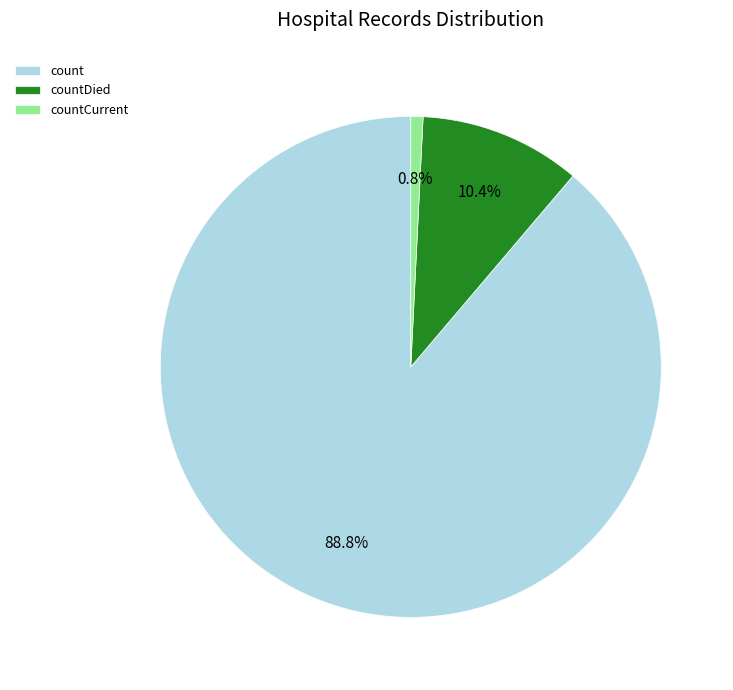

Rank the categories by value from lowest to highest.

countCurrent, countDied, count